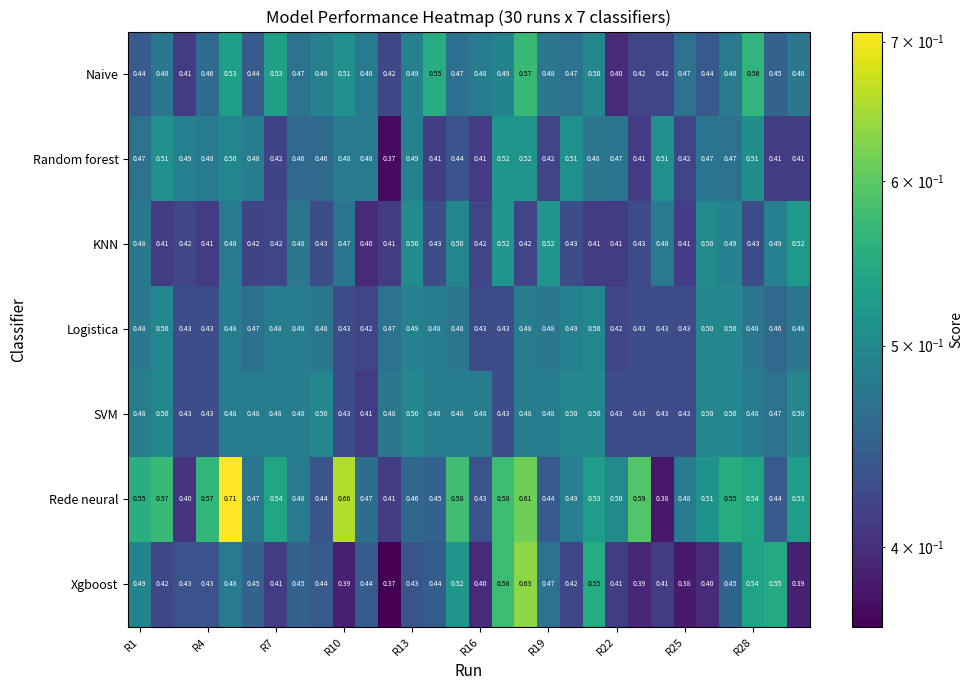

Which series has the largest total across all categories?

Rede neural